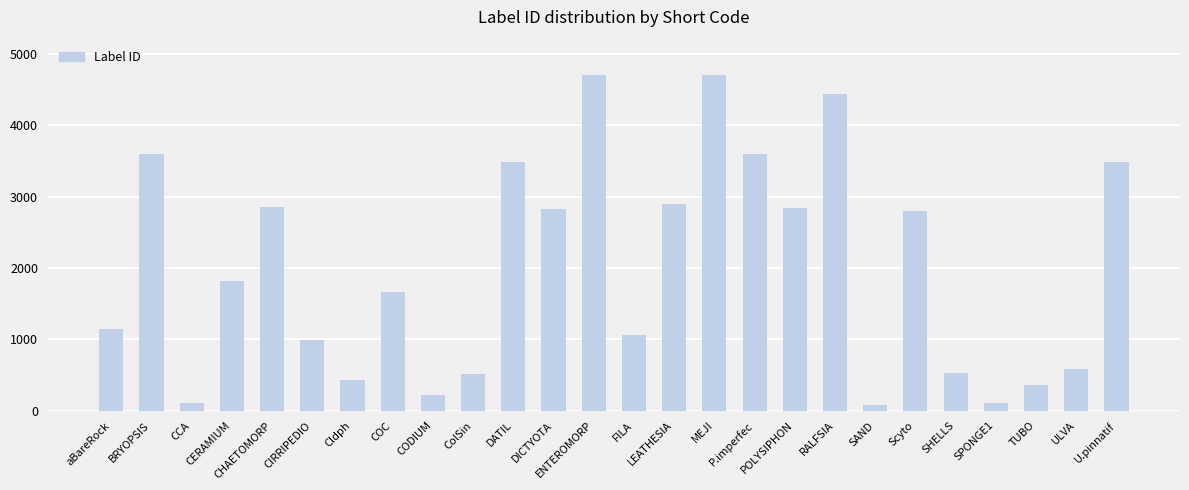

What is the difference between the maximum and minimum values?

4624